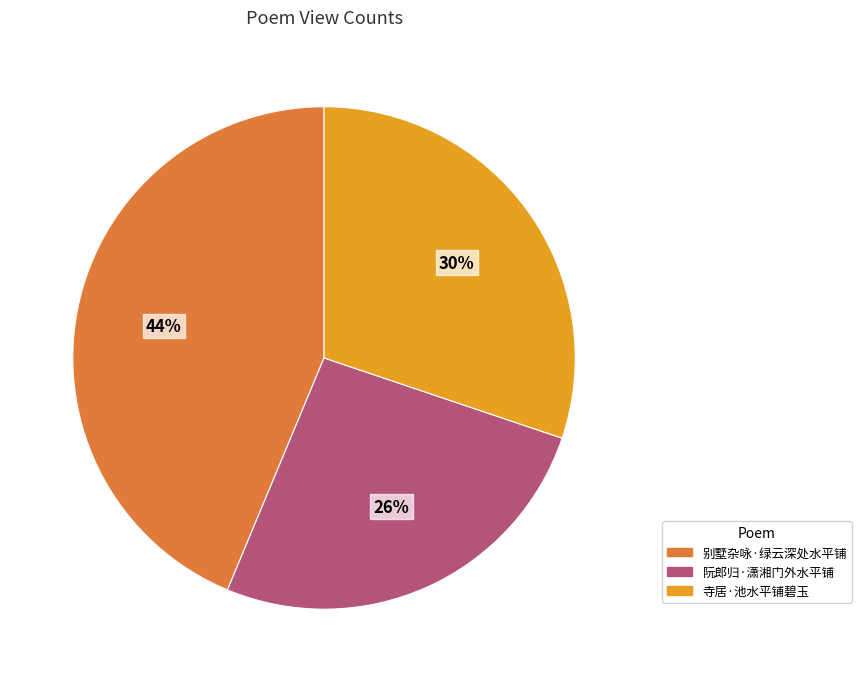

Which slice is the largest?

别墅杂咏·绿云深处水平铺